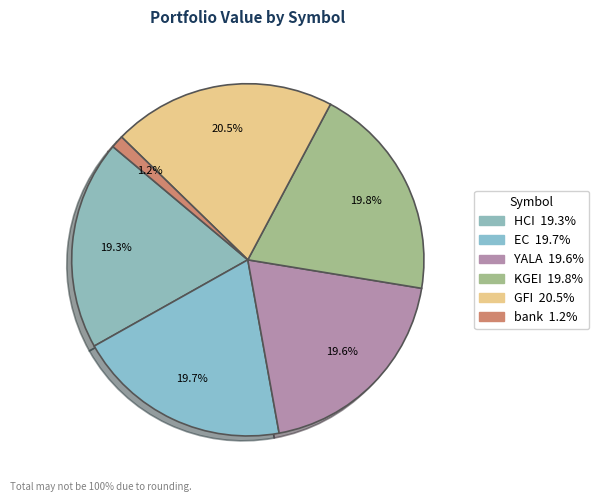

How many slices are in this pie chart?

6